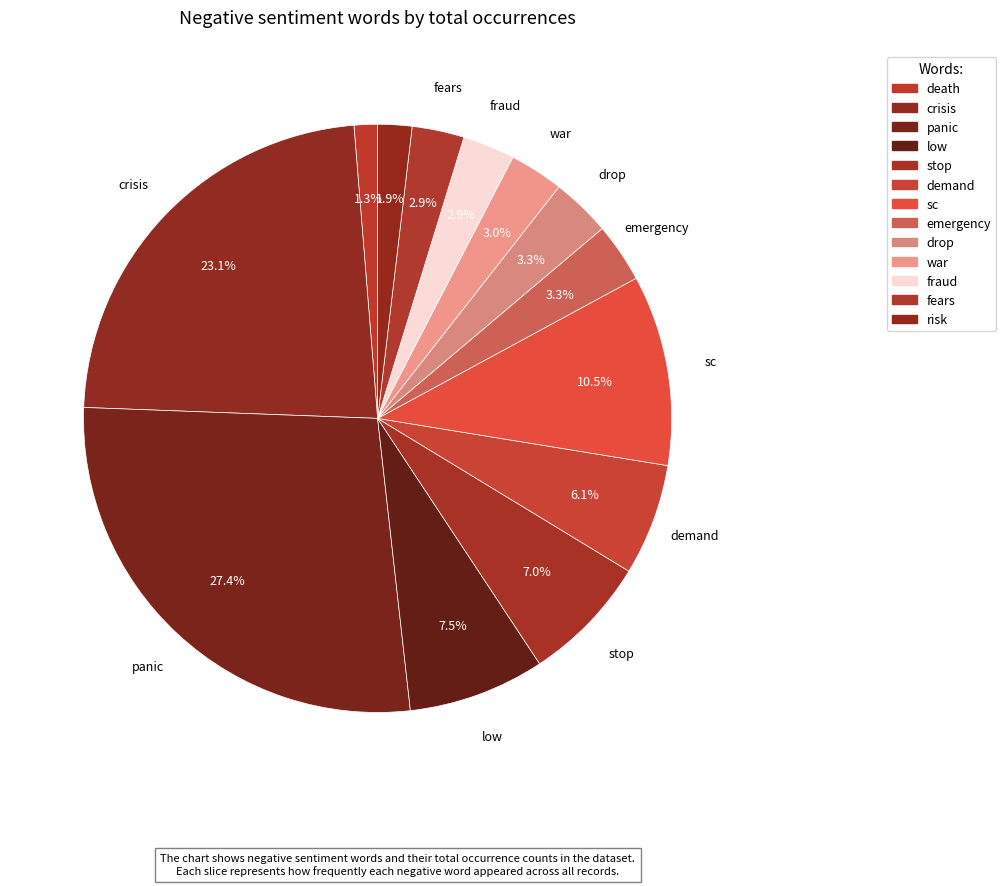

What is the ratio of the value at low to the value at demand?

1.2